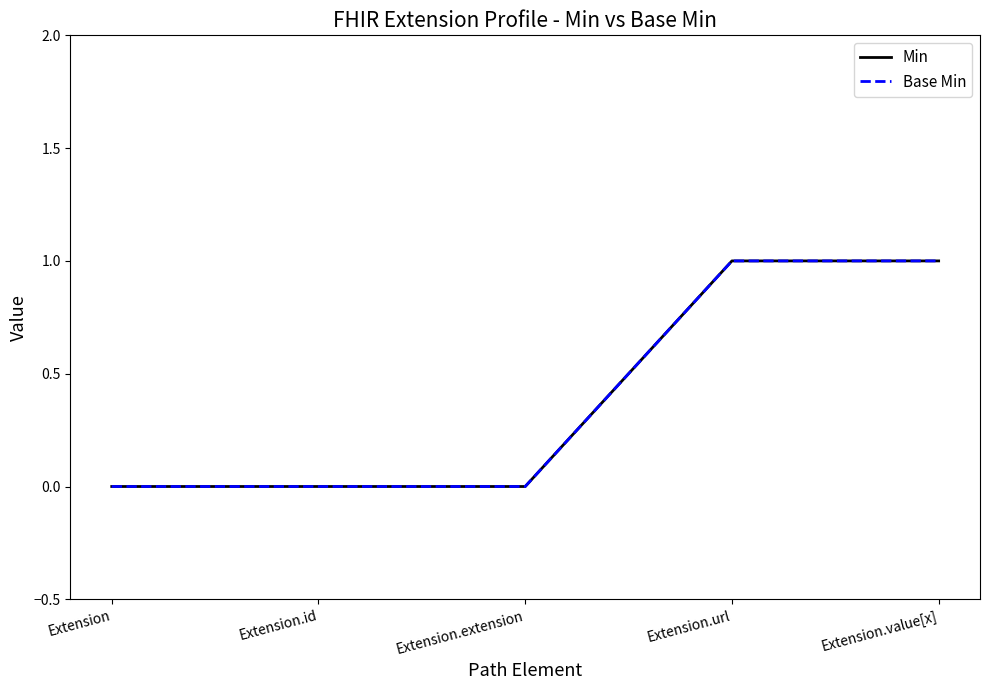

Does the chart have visible grid lines?

No